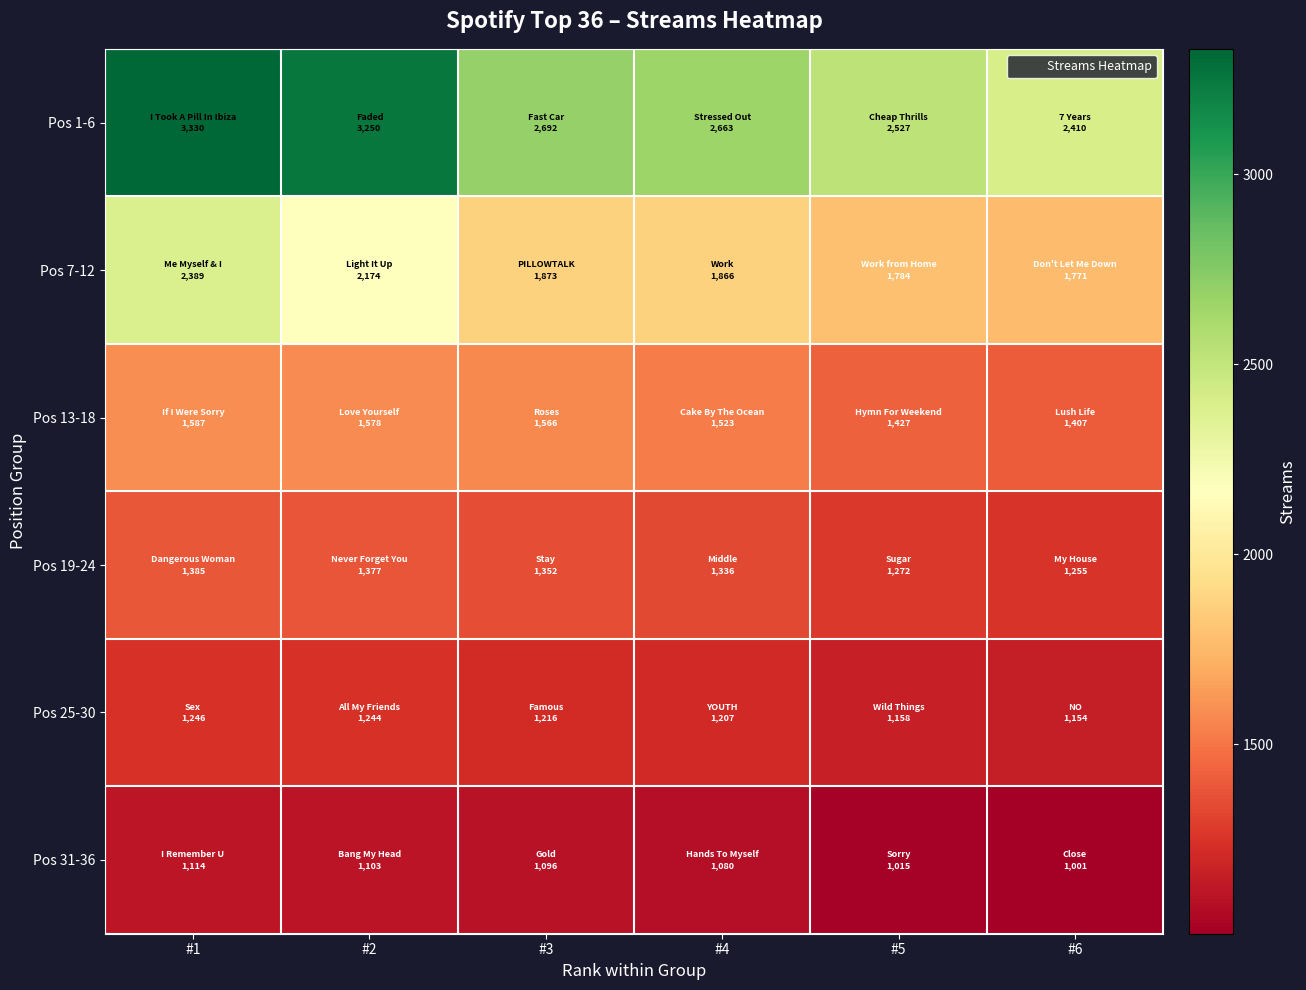

Which series changed the most between #1 and #3?

Pos 1-6